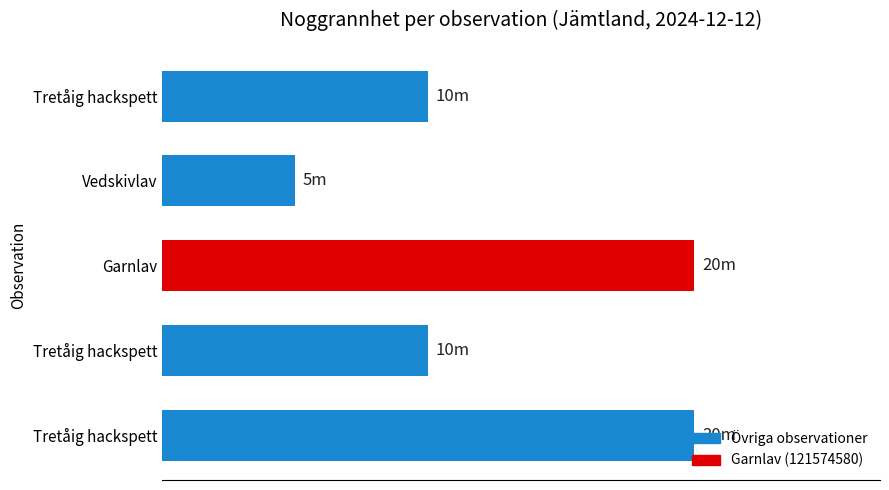

What is the sum of all values?

65